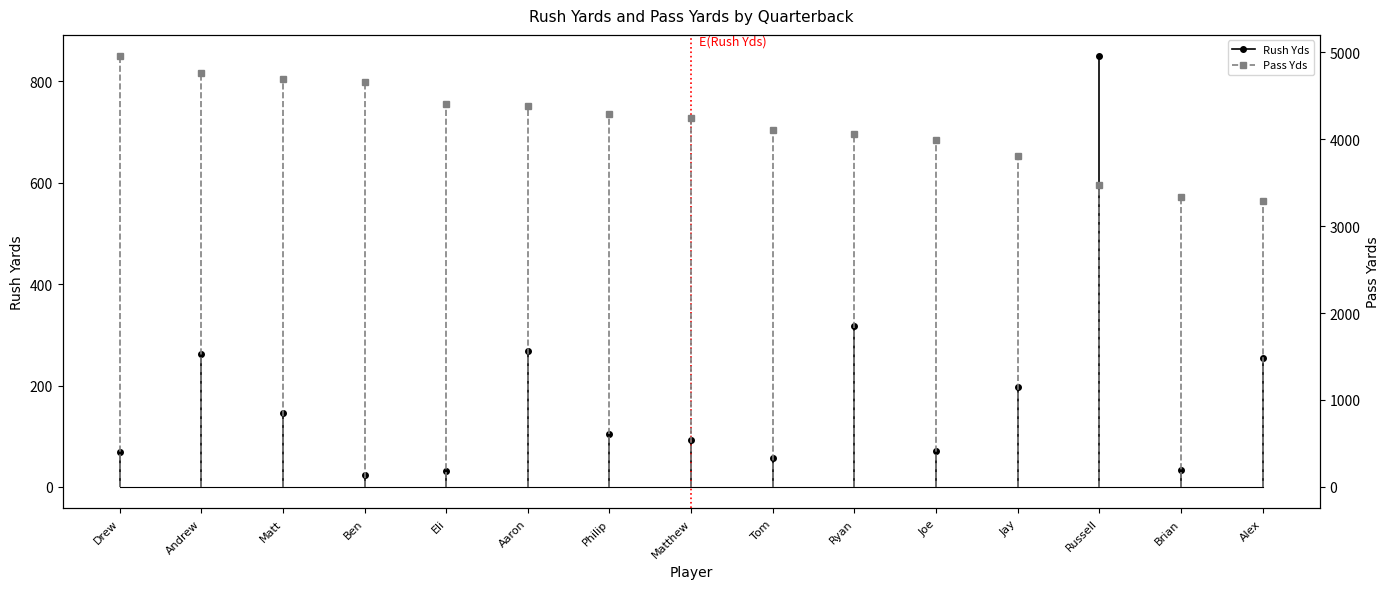

Rank the series at Russell from highest to lowest value.

Pass Yds, Rush Yds